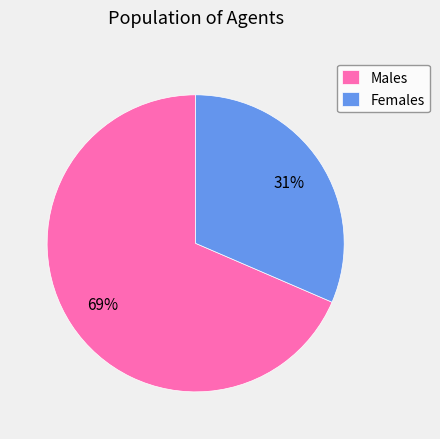

Combined, do Females and Males account for over 50%?

Yes